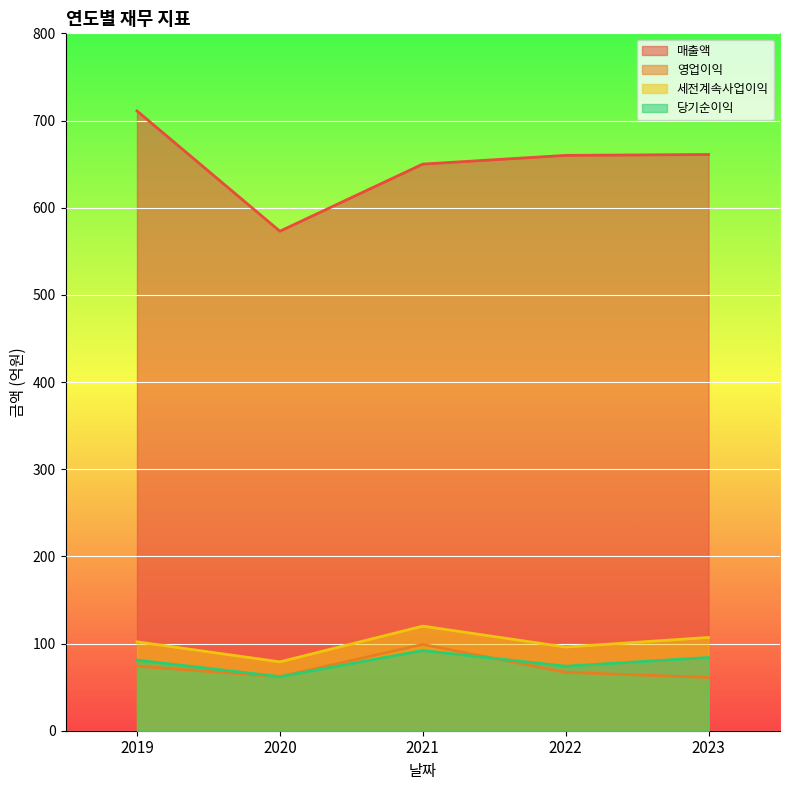

What is the difference between the maximum and second lowest values in the 당기순이익 series?

18